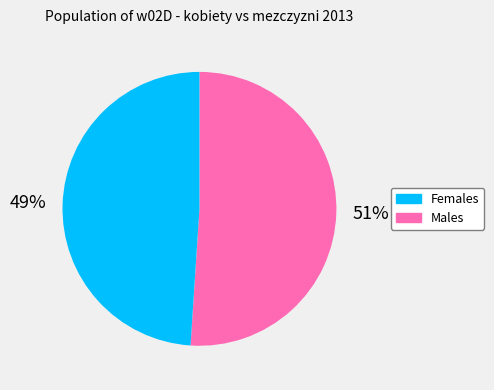

Is there a majority slice in this chart?

Yes